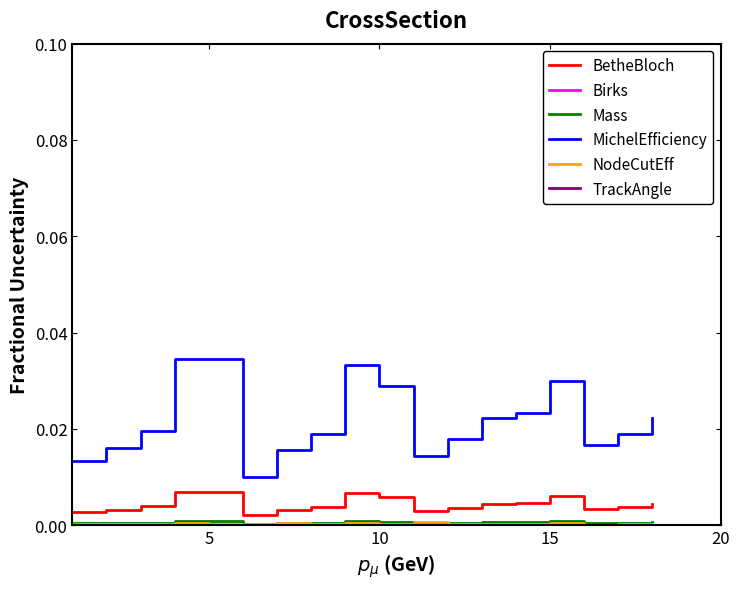

How many MichelEfficiency values are between 0 and 1?

18